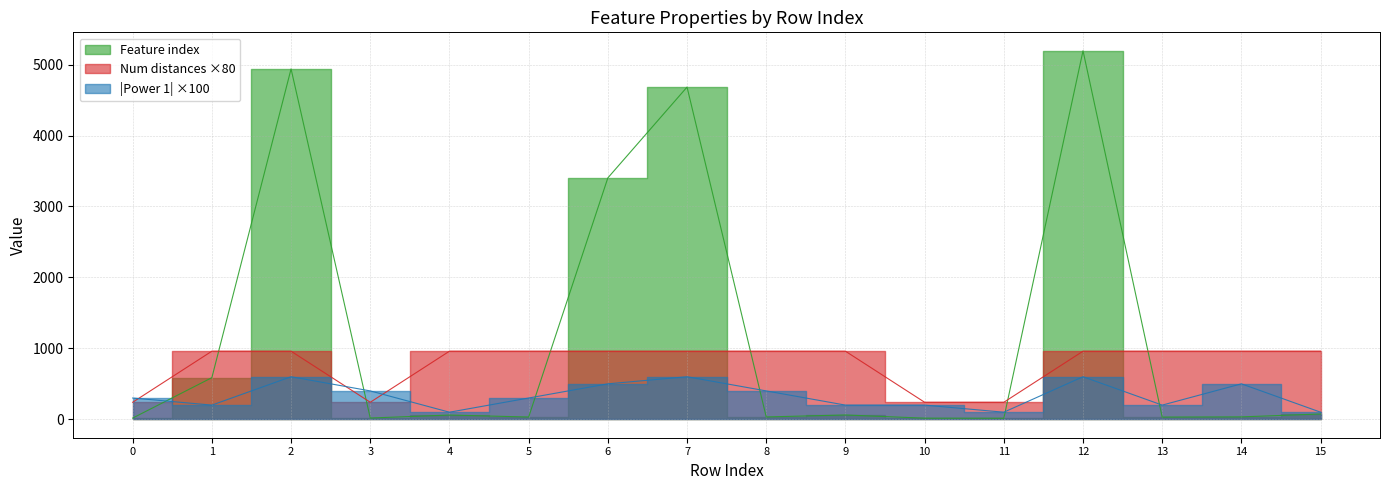

What is the sum of the Power 1 (abs) values at 5 and 6?

800